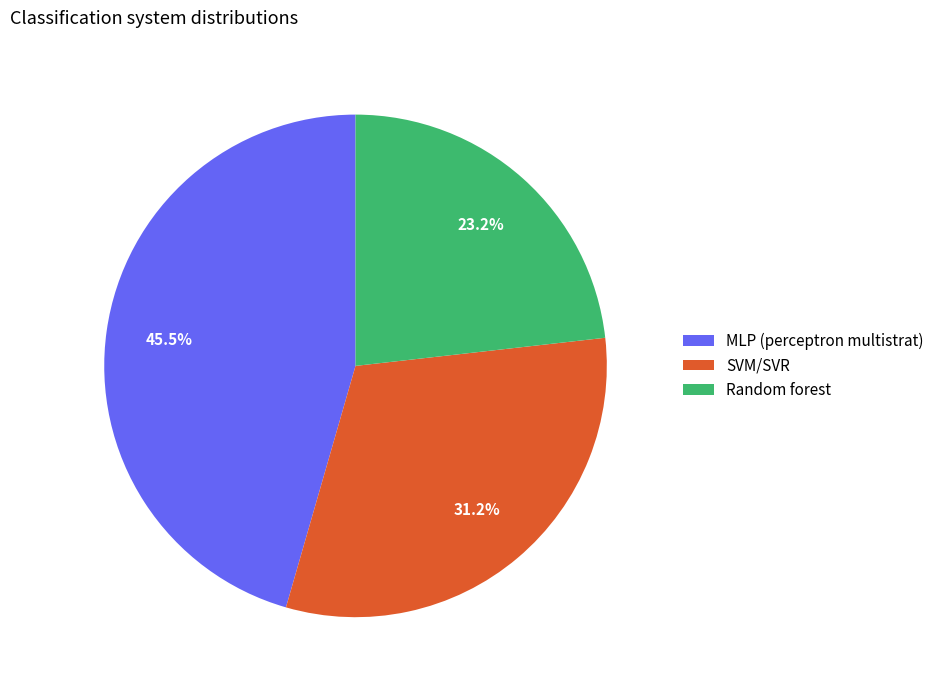

Does SVM/SVR represent more than half of the total?

No